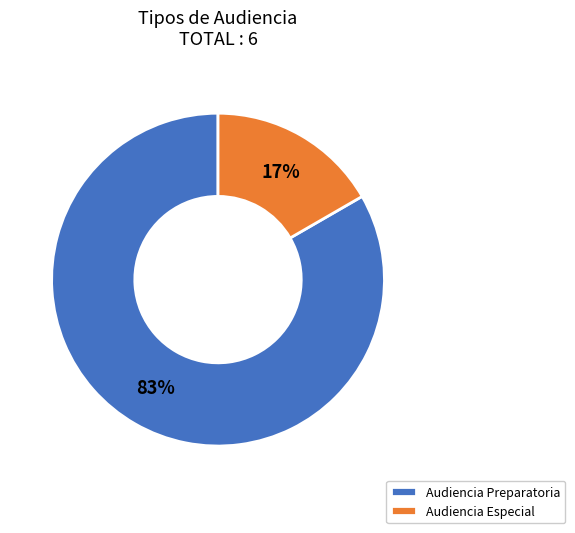

To the nearest percent, what is the combined percentage of Audiencia Especial and Audiencia Preparatoria?

100%